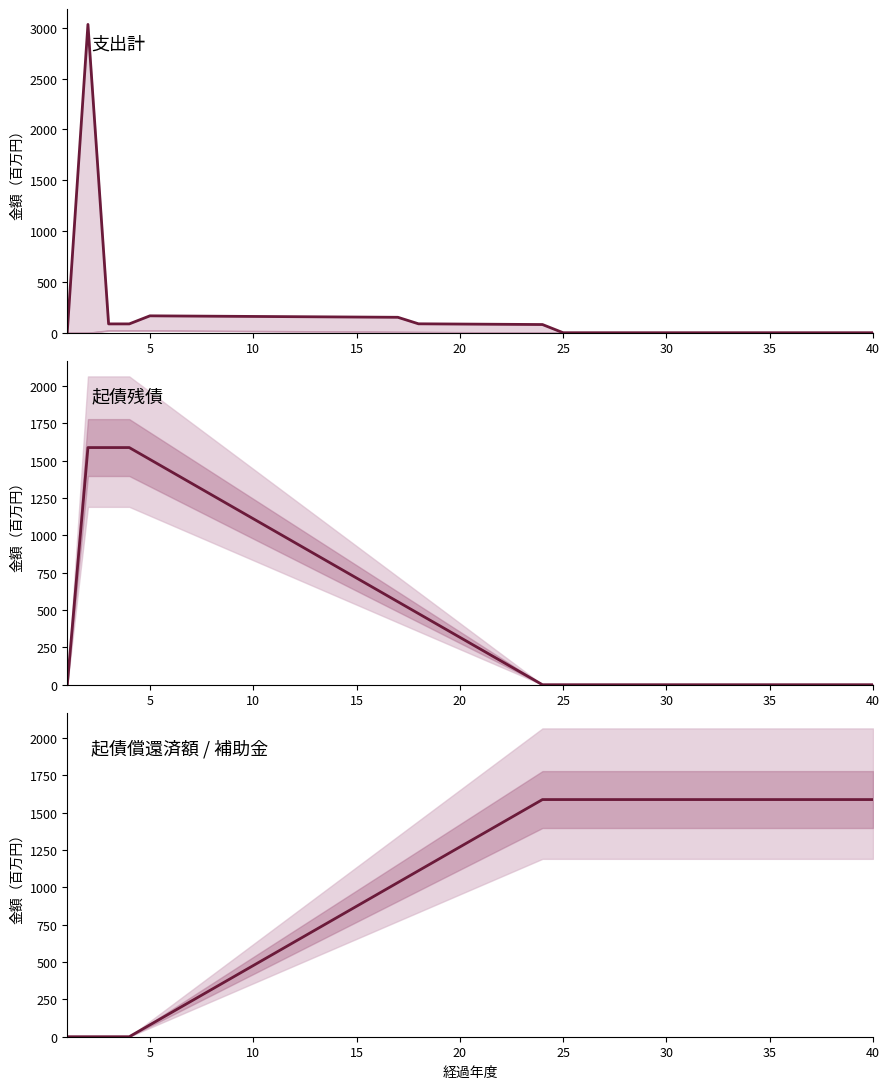

How many values in 起債残債 are above zero?

22